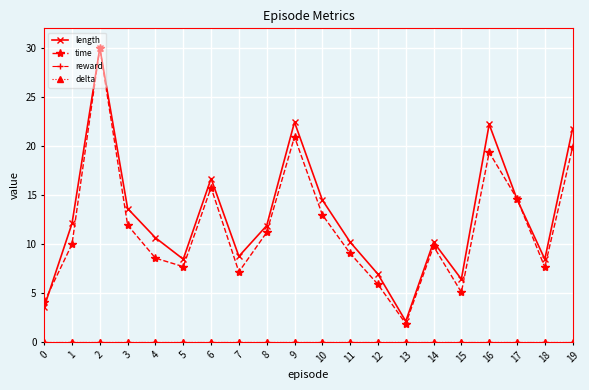

Rank the series by their maximum value, from lowest to highest.

reward, delta, length, time